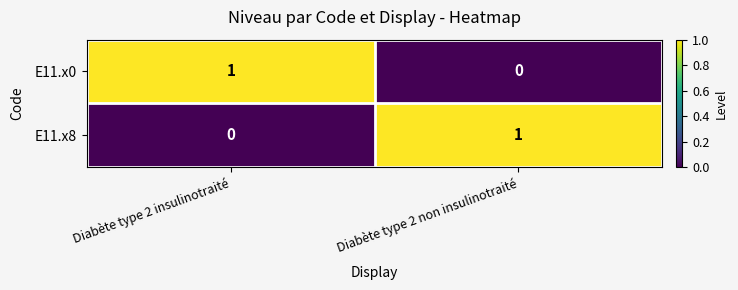

True or false: E11.x8 has a value of -1 at Diabète type 2 insulinotraité.

False